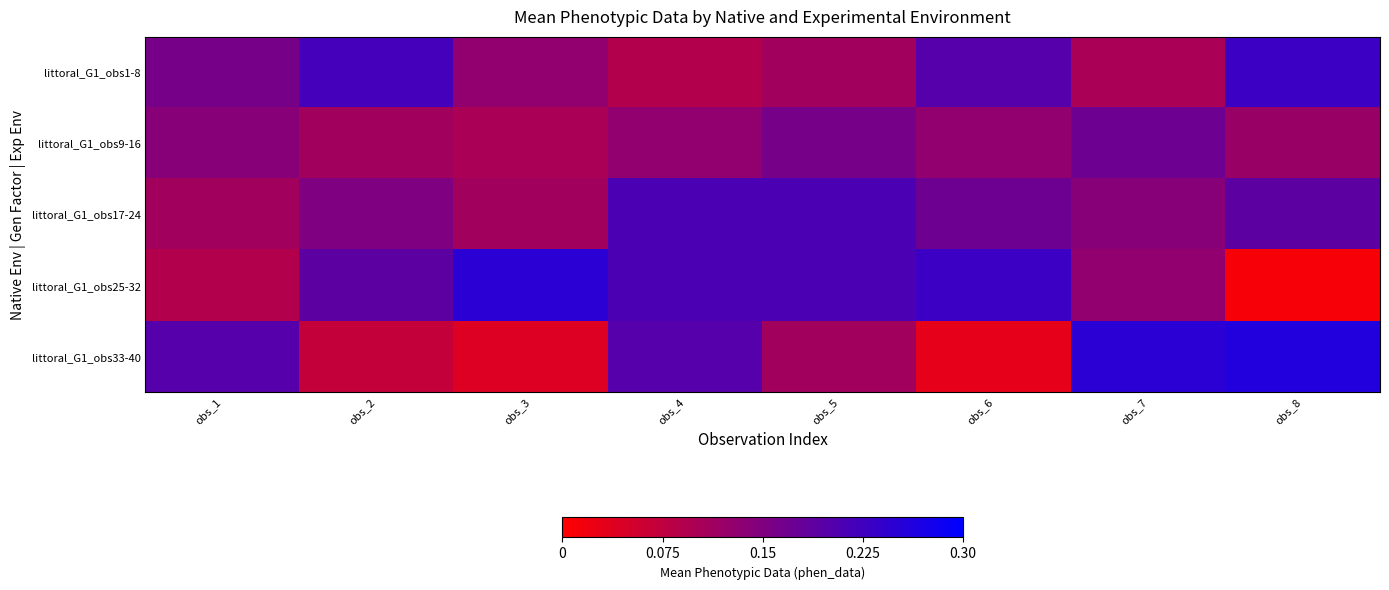

Between obs_8 and obs_4, which is larger?

obs_8